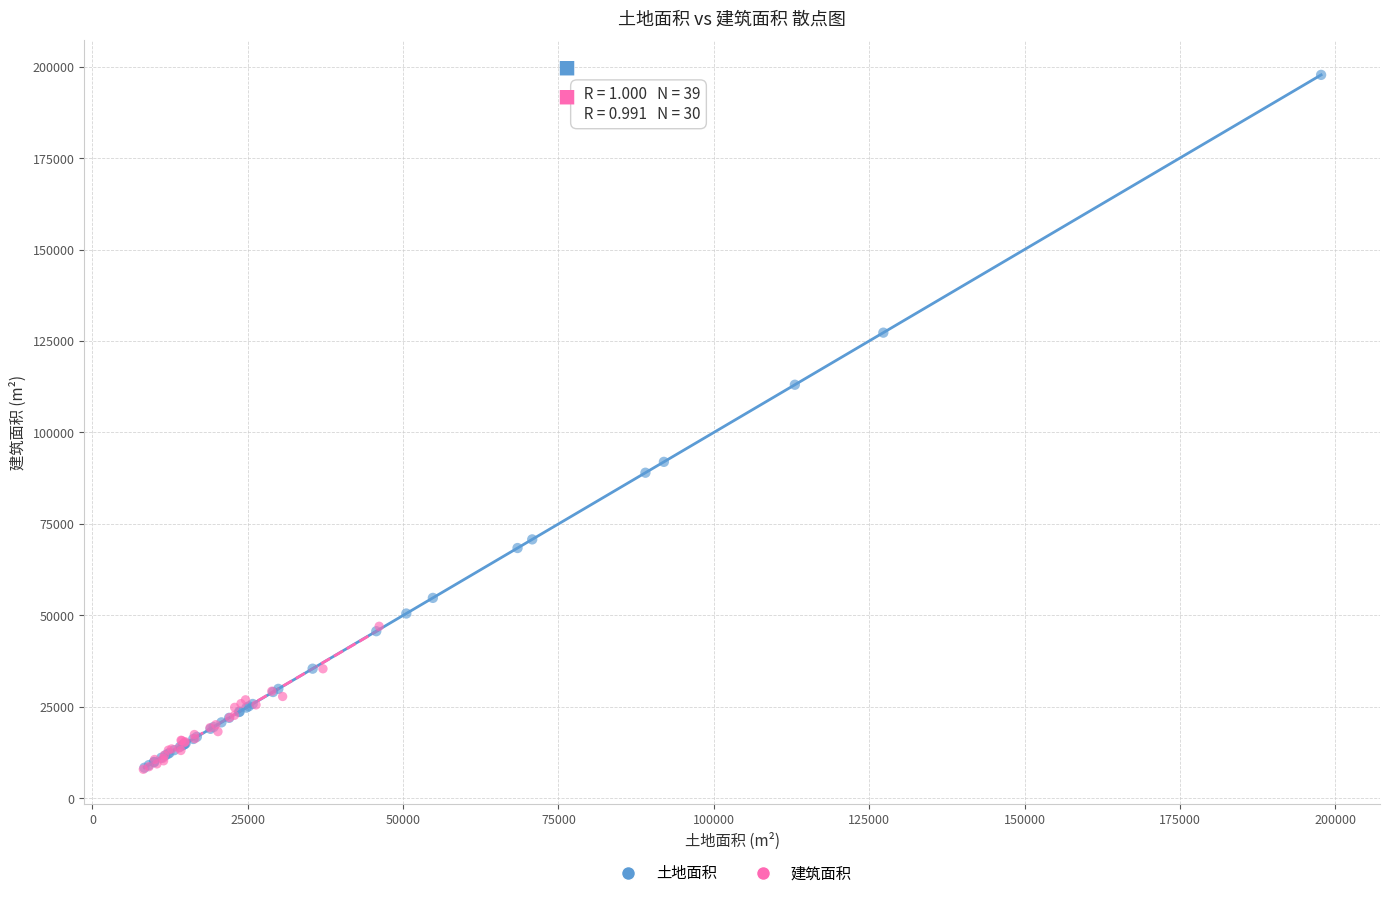

Which series contains the highest Y value?

土地面积